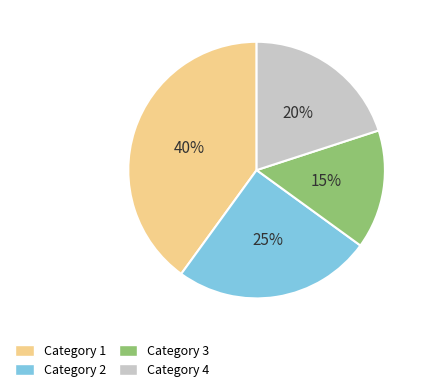

Approximately how many times larger is the value at Category 4 compared to Category 1?

0.5